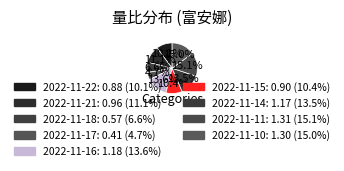

What is the largest slice in the pie chart?

2022-11-11